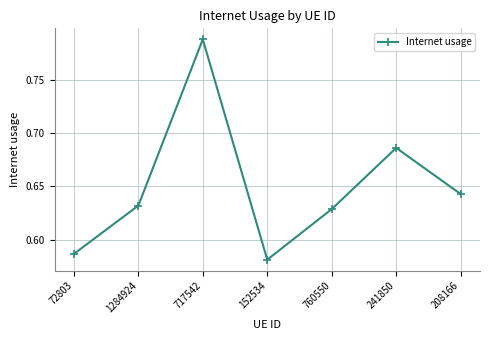

What is the label of the 5th point from the right?

717542